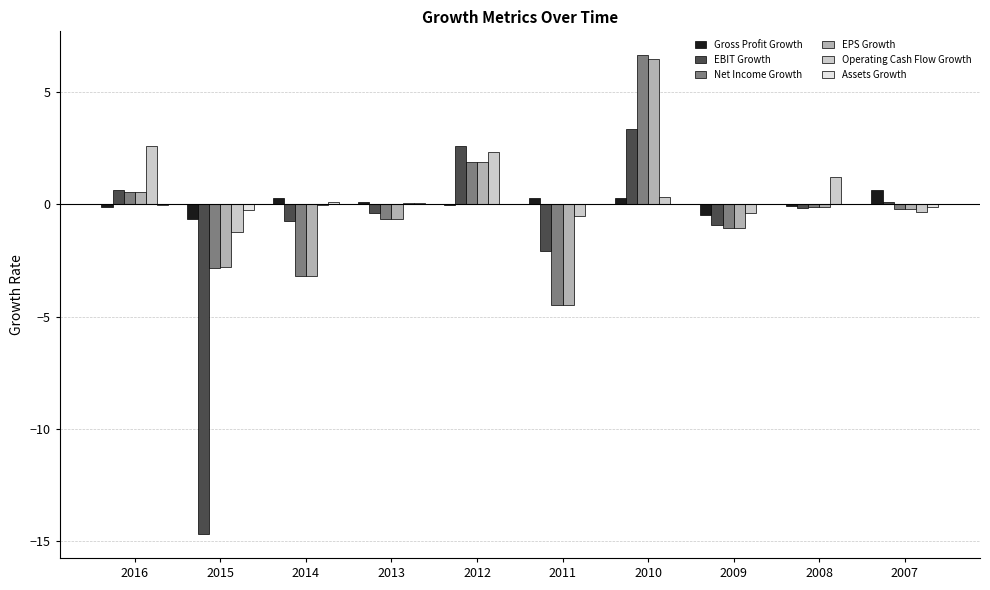

Is it true that EBIT Growth equals -0.4 at 2013?

True